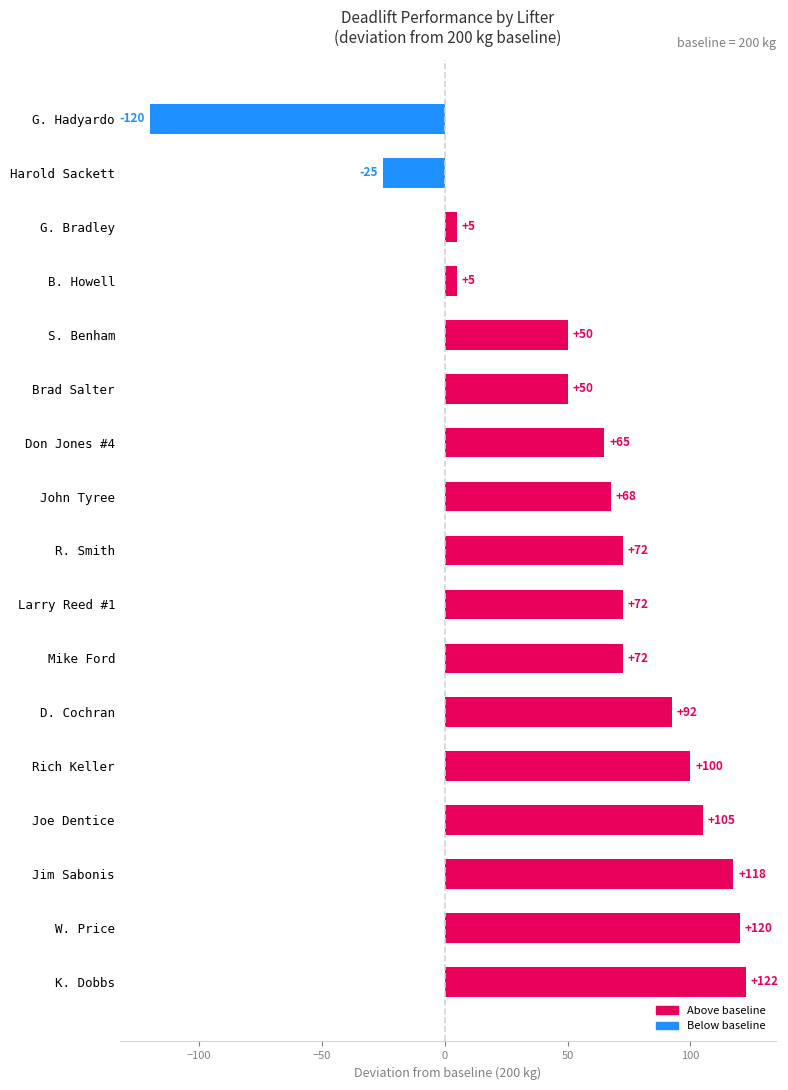

True or false: the data shows 117.5 at Jim Sabonis.

True